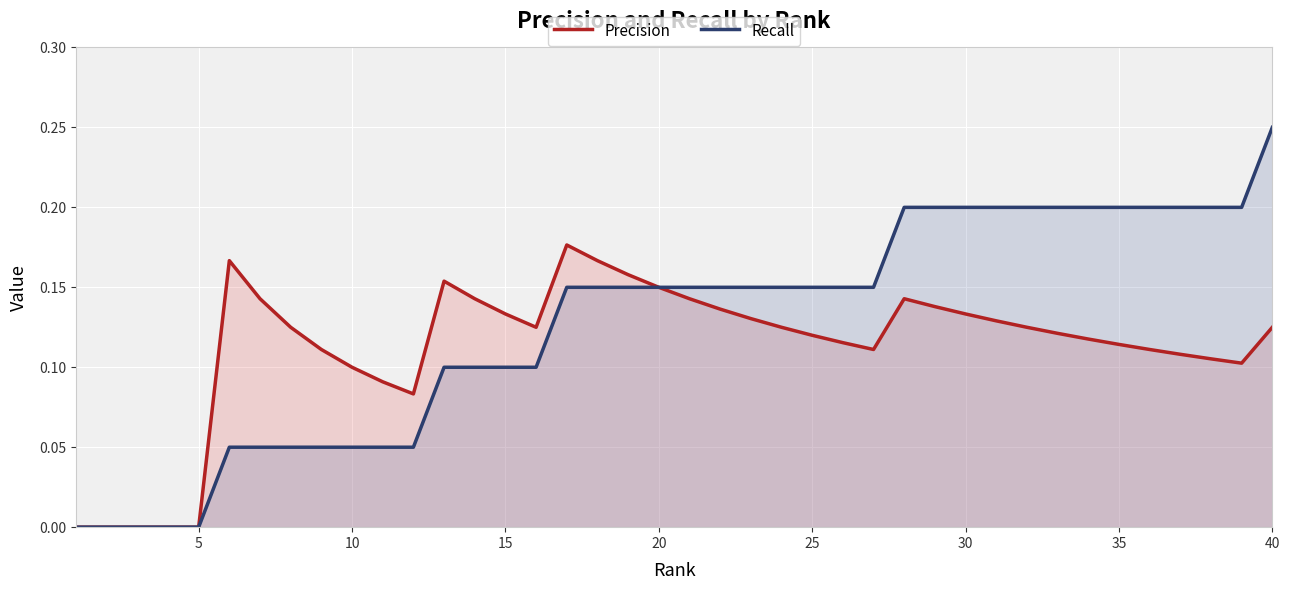

True or false: Recall and Precision cross at least once.

False